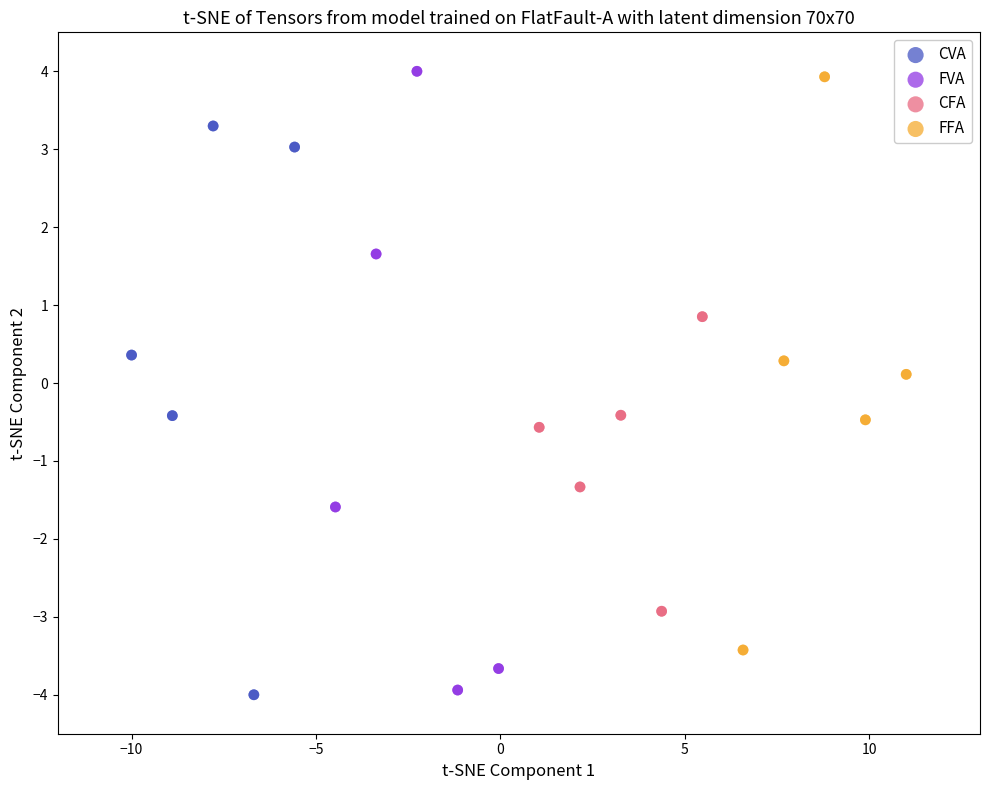

What are all the series names shown in the legend?

CVA, FVA, CFA, FFA